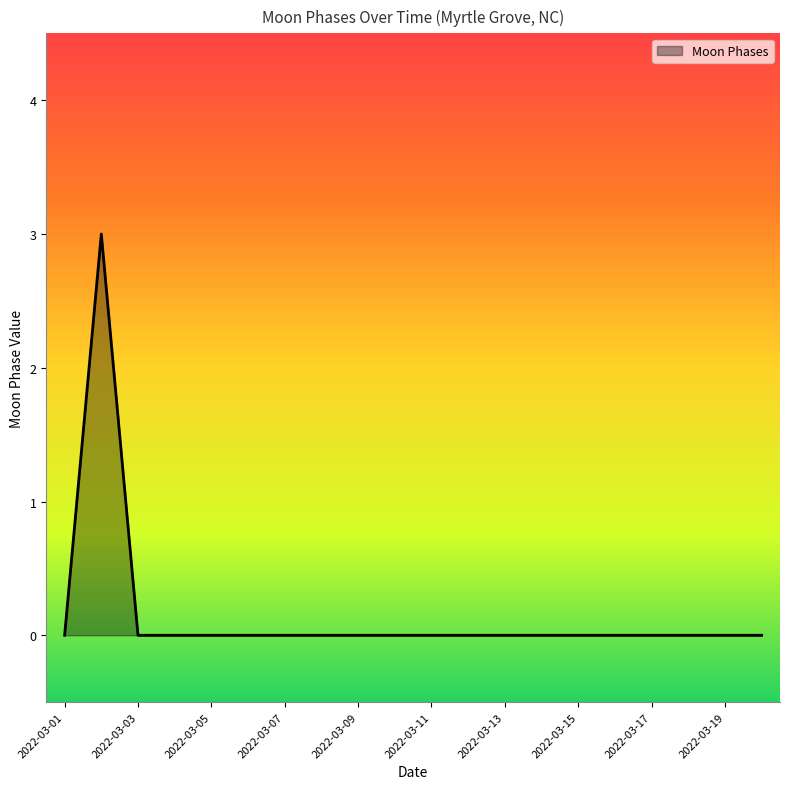

What is the maximum value shown in the chart?

3